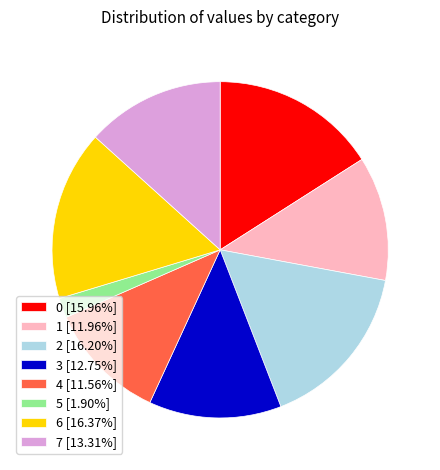

Is the sum of 7 [13.31%] and 4 [11.56%] greater than half?

No